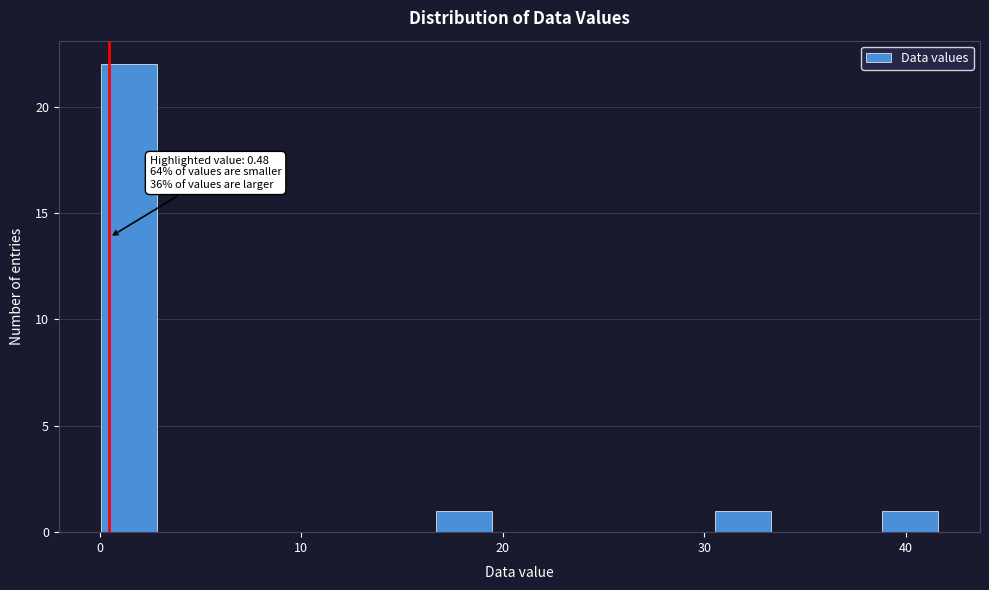

Around what value on the x-axis is the tallest bar? Give the approximate position of its centre, as read against the axis.

1